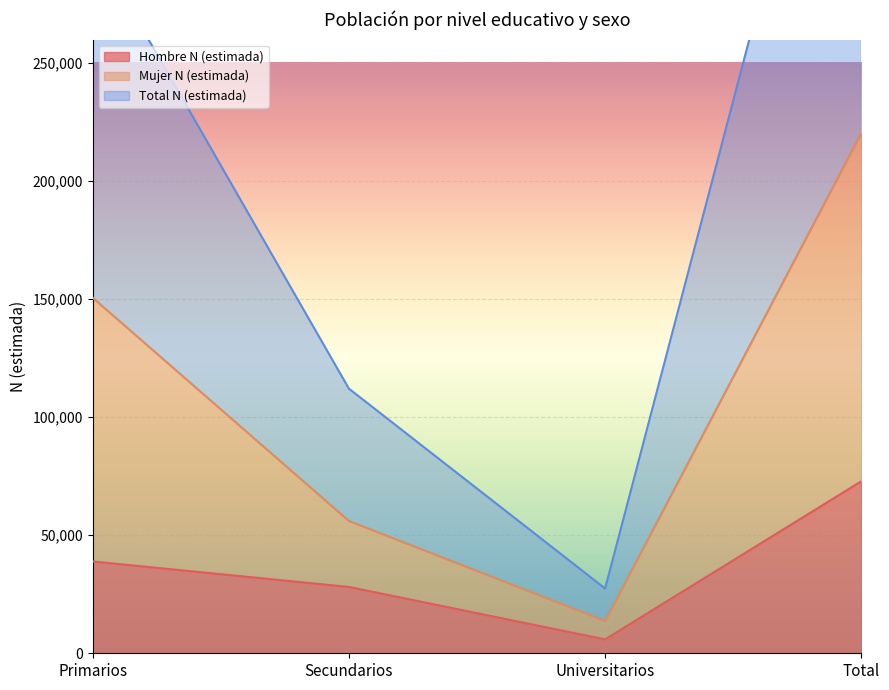

Count the number of categories in the chart.

4